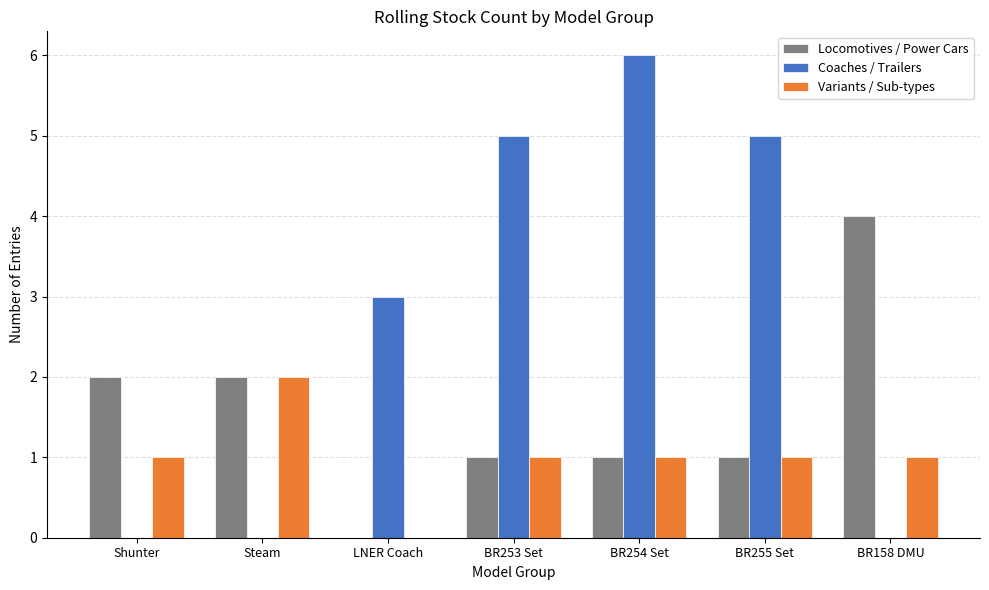

At which category does the chart reach its peak across all series?

BR254 Set